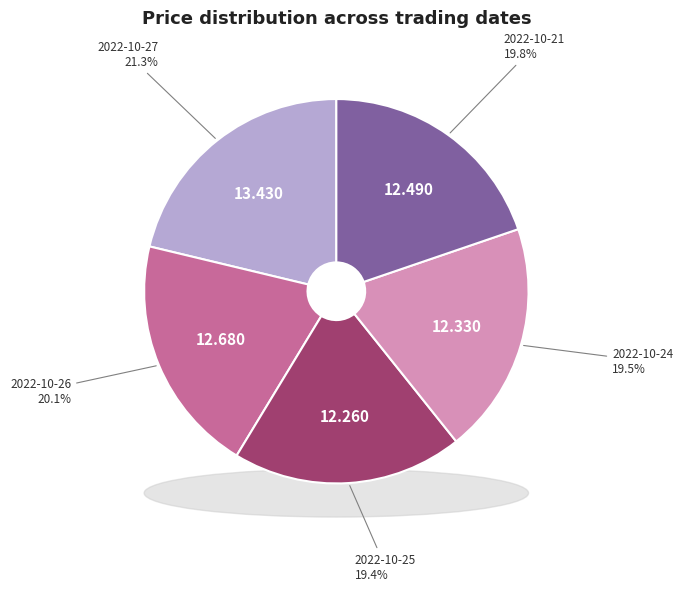

True or false: 2022-10-21 accounts for 20% of the total.

True